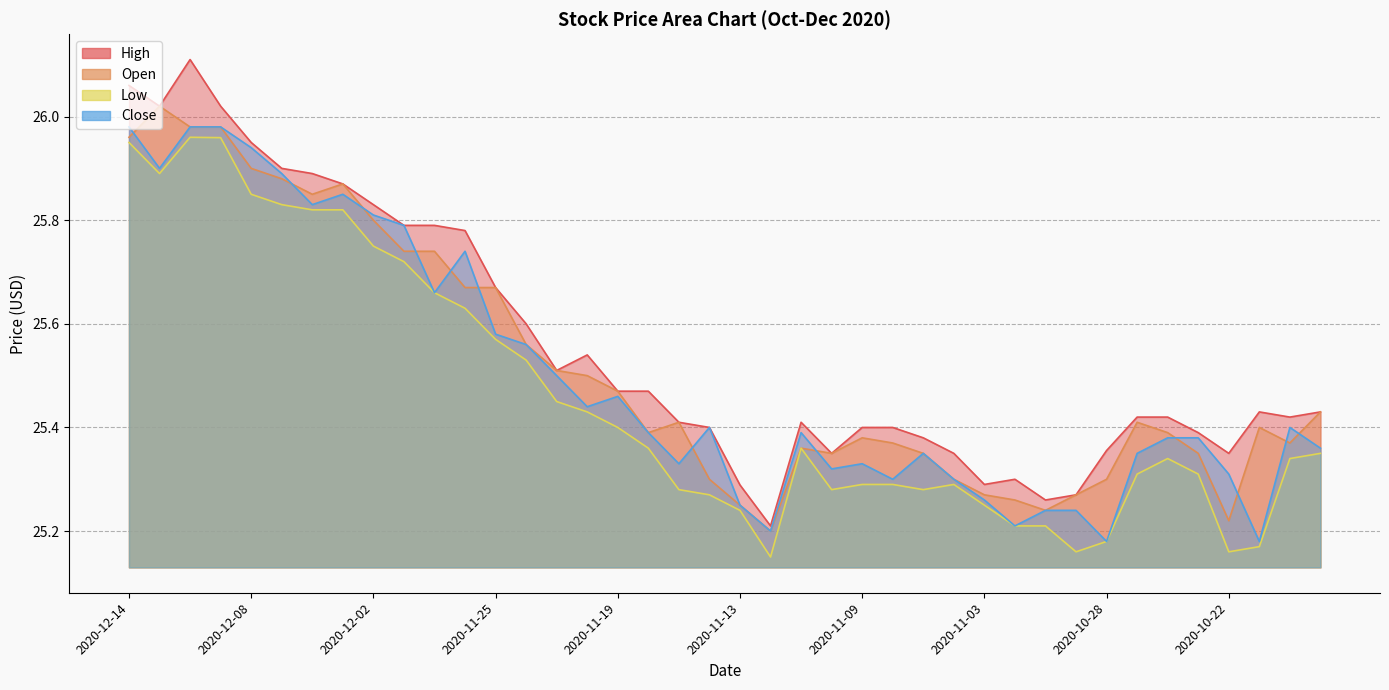

True or false: Open and High intersect in this chart.

False